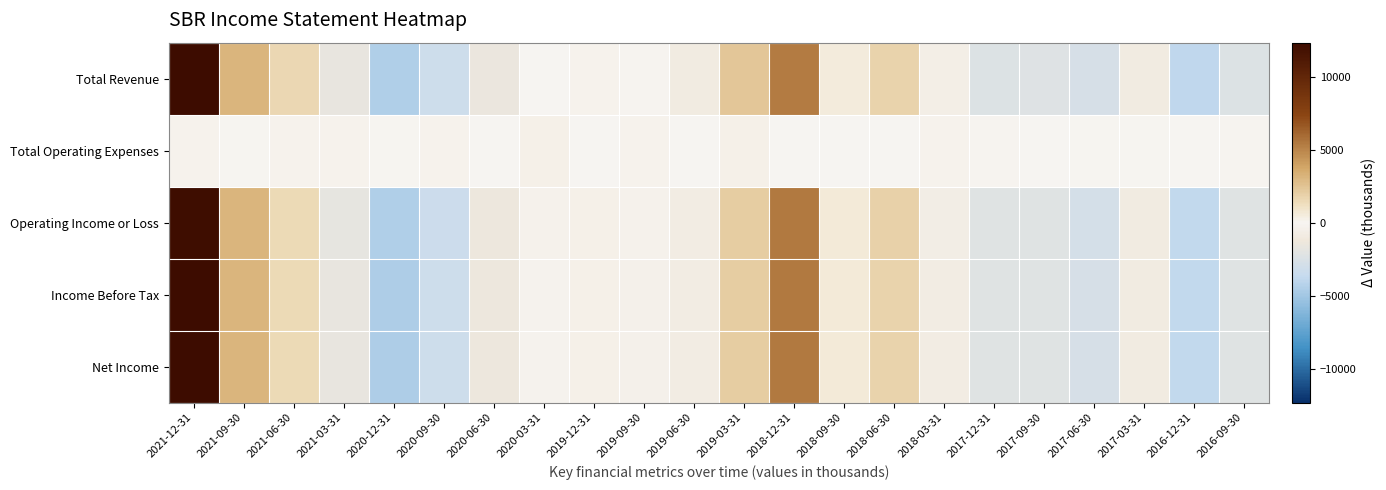

Reading left to right, what are all the values shown in this chart?

Total Revenue: 2021-12-31=12318.2	2021-09-30=3118.2	2021-06-30=1618.2	2021-03-31=-1681.8	2020-12-31=-4481.8	2020-09-30=-3181.8	2020-06-30=-1481.8	2020-03-31=-81.8	2019-12-31=118.2	2019-09-30=-181.8	2019-06-30=-881.8	2019-03-31=2318.2	2018-12-31=5318.2	2018-09-30=518.2	2018-06-30=1818.2	2018-03-31=-581.8	2017-12-31=-2381.8	2017-09-30=-2281.8	2017-06-30=-2781.8	2017-03-31=-881.8	2016-12-31=-3881.8	2016-09-30=-2381.8
Total Operating Expenses: 2021-12-31=109.1	2021-09-30=9.1	2021-06-30=109.1	2021-03-31=109.1	2020-12-31=9.1	2020-09-30=109.1	2020-06-30=-90.9	2020-03-31=209.1	2019-12-31=-90.9	2019-09-30=109.1	2019-06-30=-90.9	2019-03-31=209.1	2018-12-31=-90.9	2018-09-30=-90.9	2018-06-30=-90.9	2018-03-31=109.1	2017-12-31=-190.9	2017-09-30=-90.9	2017-06-30=9.1	2017-03-31=9.1	2016-12-31=-90.9	2016-09-30=-190.9
Operating Income or Loss: 2021-12-31=12209.1	2021-09-30=3109.1	2021-06-30=1509.1	2021-03-31=-1790.9	2020-12-31=-4490.9	2020-09-30=-3290.9	2020-06-30=-1390.9	2020-03-31=-290.9	2019-12-31=209.1	2019-09-30=-290.9	2019-06-30=-790.9	2019-03-31=2109.1	2018-12-31=5409.1	2018-09-30=609.1	2018-06-30=1909.1	2018-03-31=-690.9	2017-12-31=-2190.9	2017-09-30=-2190.9	2017-06-30=-2790.9	2017-03-31=-890.9	2016-12-31=-3790.9	2016-09-30=-2190.9
Income Before Tax: 2021-12-31=12313.6	2021-09-30=3113.6	2021-06-30=1513.6	2021-03-31=-1686.4	2020-12-31=-4586.4	2020-09-30=-3186.4	2020-06-30=-1386.4	2020-03-31=-286.4	2019-12-31=213.6	2019-09-30=-386.4	2019-06-30=-786.4	2019-03-31=2113.6	2018-12-31=5413.6	2018-09-30=613.6	2018-06-30=1813.6	2018-03-31=-786.4	2017-12-31=-2186.4	2017-09-30=-2186.4	2017-06-30=-2786.4	2017-03-31=-886.4	2016-12-31=-3786.4	2016-09-30=-2186.4
Net Income: 2021-12-31=12313.6	2021-09-30=3113.6	2021-06-30=1513.6	2021-03-31=-1686.4	2020-12-31=-4586.4	2020-09-30=-3186.4	2020-06-30=-1386.4	2020-03-31=-286.4	2019-12-31=213.6	2019-09-30=-386.4	2019-06-30=-786.4	2019-03-31=2113.6	2018-12-31=5413.6	2018-09-30=613.6	2018-06-30=1813.6	2018-03-31=-786.4	2017-12-31=-2186.4	2017-09-30=-2186.4	2017-06-30=-2786.4	2017-03-31=-886.4	2016-12-31=-3786.4	2016-09-30=-2186.4